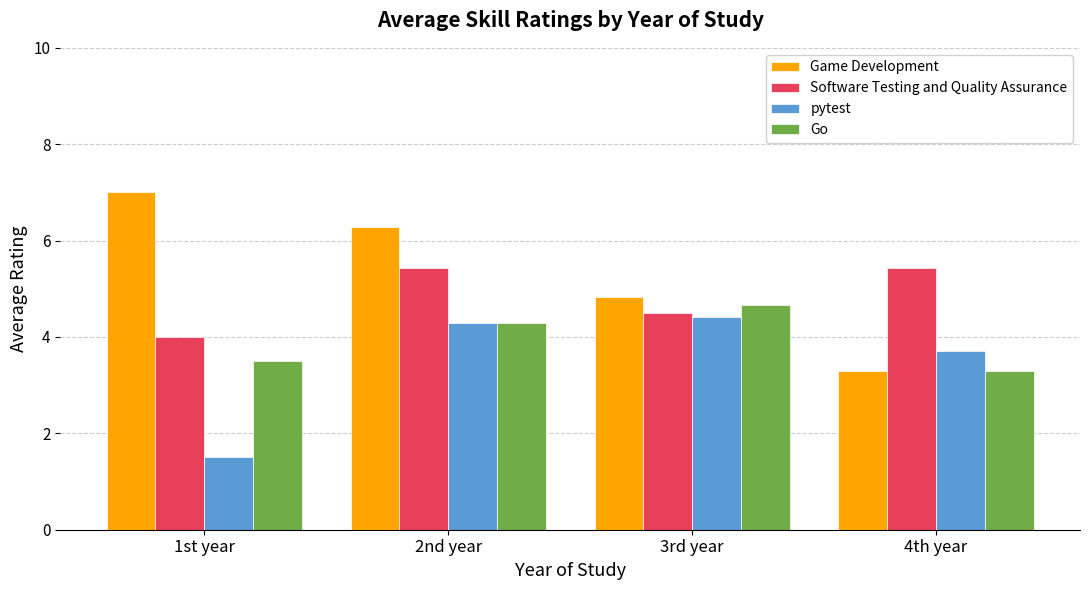

Between 1st year and 2nd year, which series saw the biggest shift?

pytest